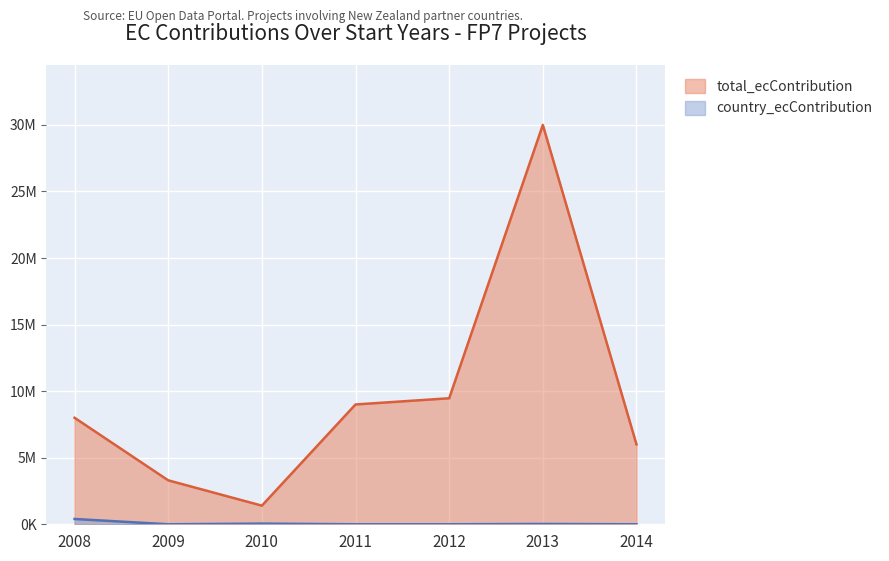

True or false: country_ecContribution and total_ecContribution intersect in this chart.

False